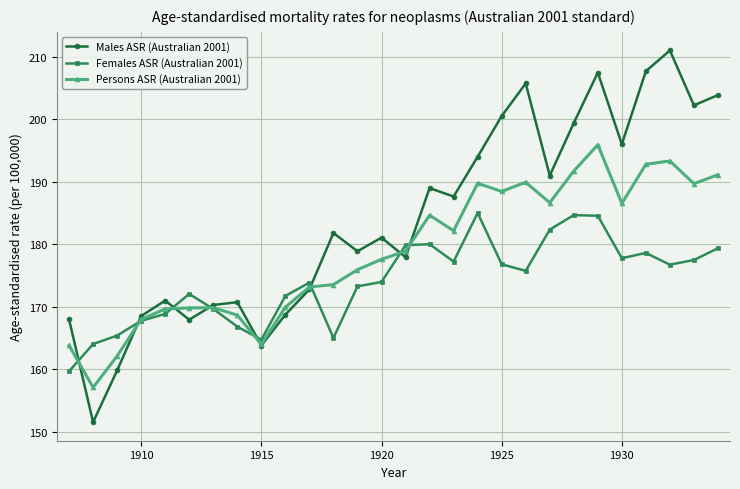

What is the minimum value shown in the chart?

151.5